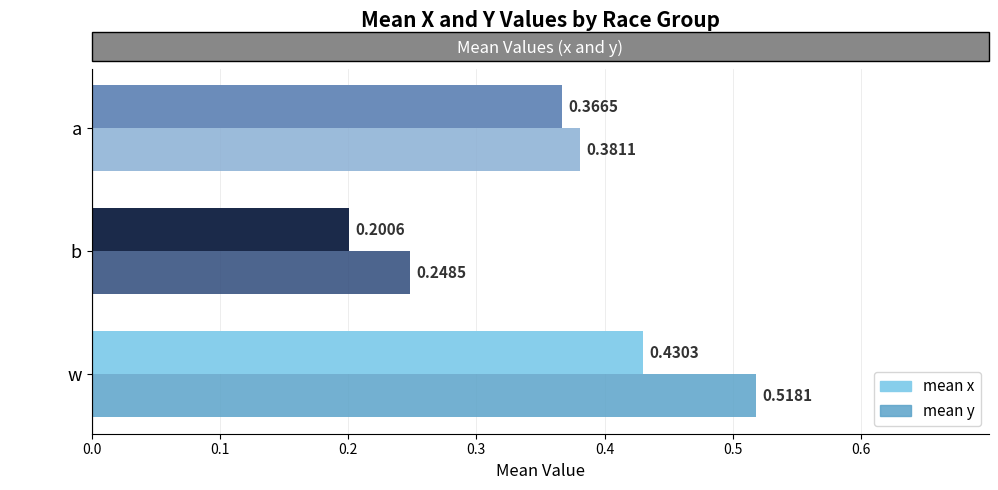

At which category is the sum across all series the highest?

w